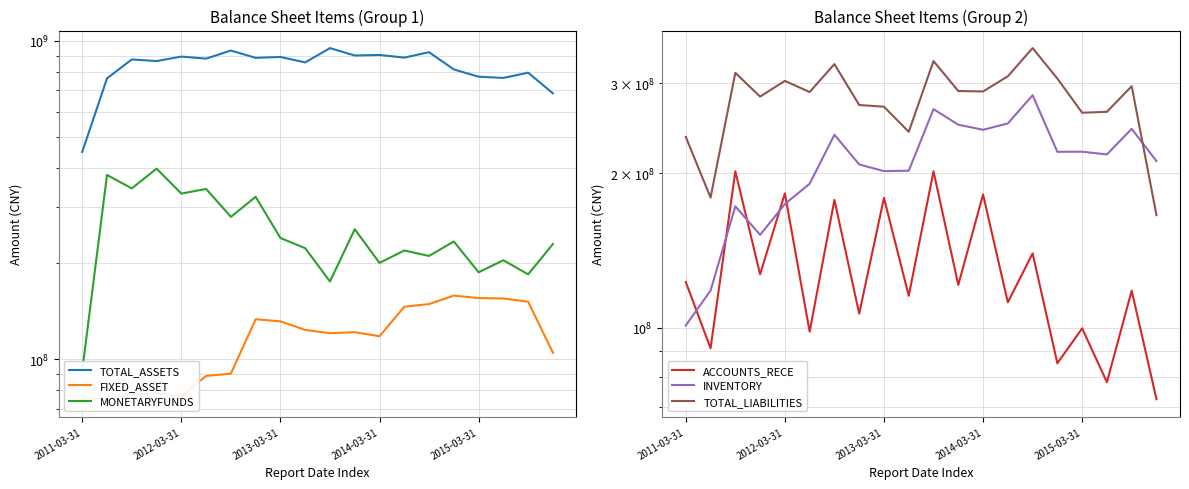

What is the value of the TOTAL_ASSETS point at the 11th from the left?

949633814.5